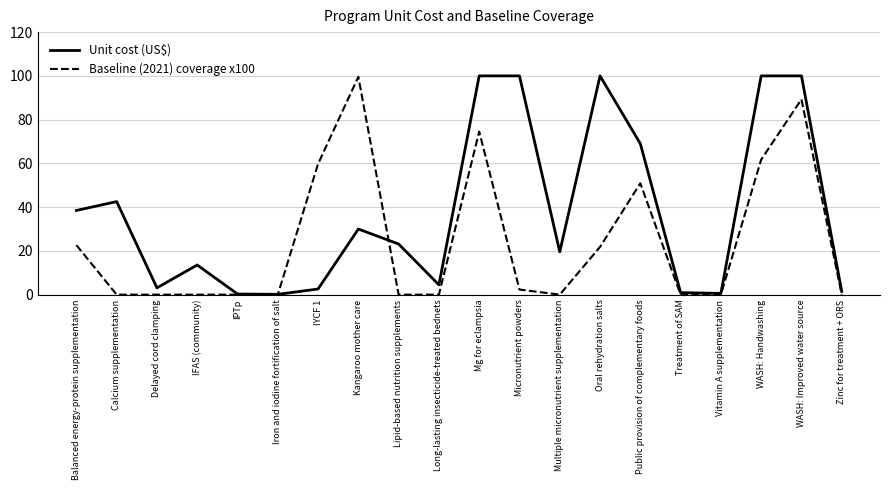

Does the chart display data point markers on the line(s)?

No